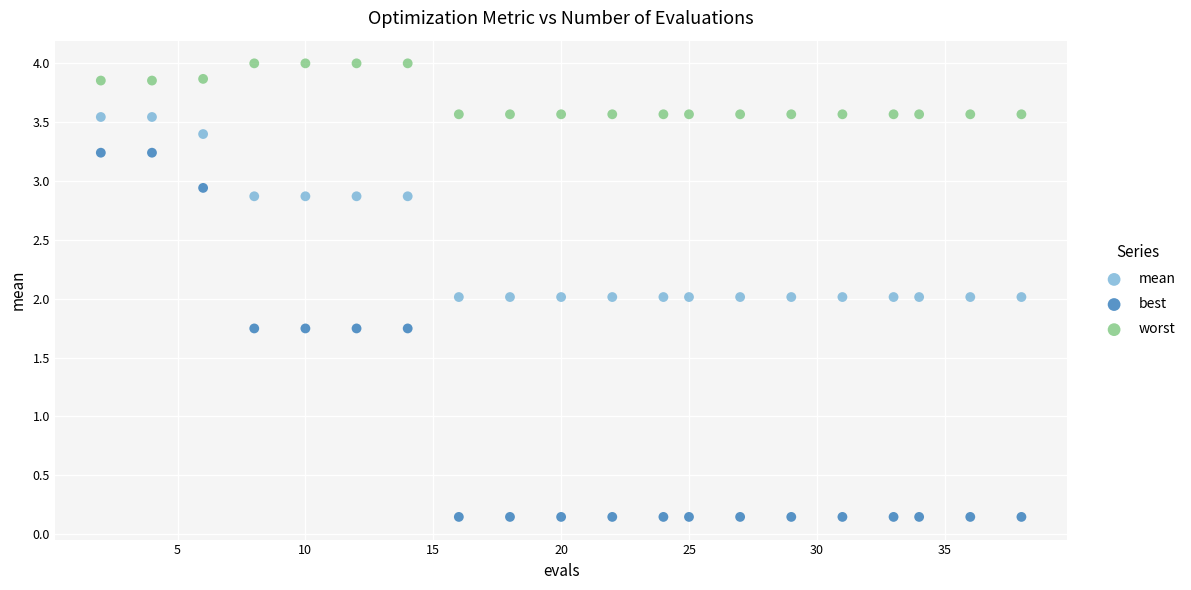

Which series reaches the maximum Y coordinate?

worst